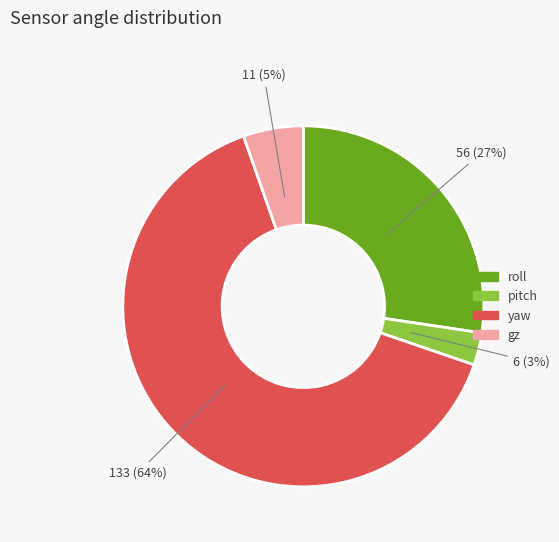

To the nearest percent, what percentage of the pie is gz?

5%